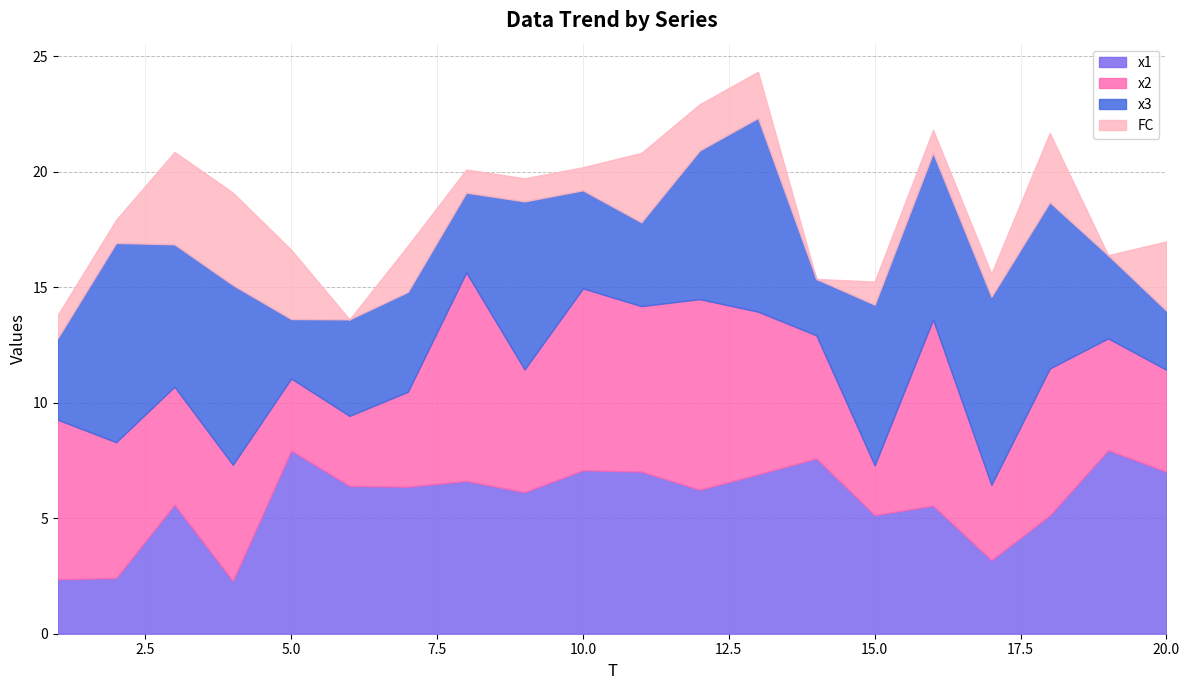

Reading left to right, list all the values displayed in this chart.

x1: 1=2.4	2=2.4	3=5.6	4=2.3	5=7.9	6=6.4	7=6.4	8=6.6	9=6.1	10=7.1	11=7.0	12=6.2	13=6.9	14=7.6	15=5.1	16=5.5	17=3.2	18=5.1	19=7.9	20=7.0
x2: 1=6.9	2=5.9	3=5.1	4=5.0	5=3.1	6=3.0	7=4.1	8=9.0	9=5.3	10=7.9	11=7.2	12=8.3	13=7.0	14=5.3	15=2.2	16=8.1	17=3.3	18=6.4	19=4.8	20=4.4
x3: 1=3.5	2=8.6	3=6.2	4=7.8	5=2.6	6=4.2	7=4.3	8=3.5	9=7.3	10=4.2	11=3.6	12=6.4	13=8.4	14=2.4	15=7.0	16=7.2	17=8.1	18=7.2	19=3.6	20=2.6
FC: 1=1.0	2=1.0	3=4.0	4=4.0	5=3.0	6=0.0	7=2.0	8=1.0	9=1.0	10=1.0	11=3.0	12=2.0	13=2.0	14=0.0	15=1.0	16=1.0	17=1.0	18=3.0	19=0.0	20=3.0